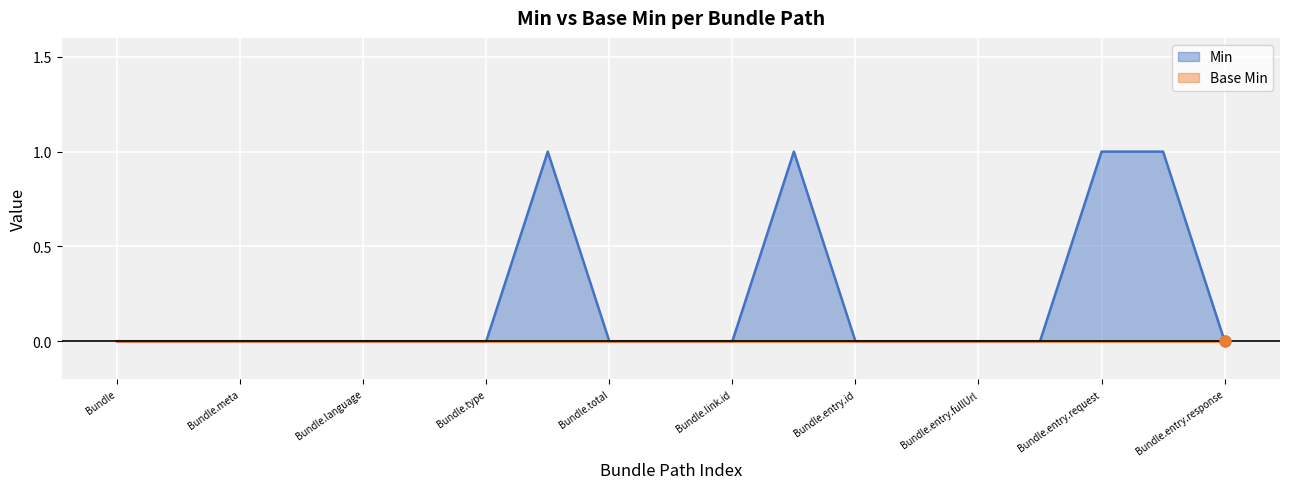

Between Bundle.link.id and Bundle.timestamp, which is larger?

Bundle.timestamp